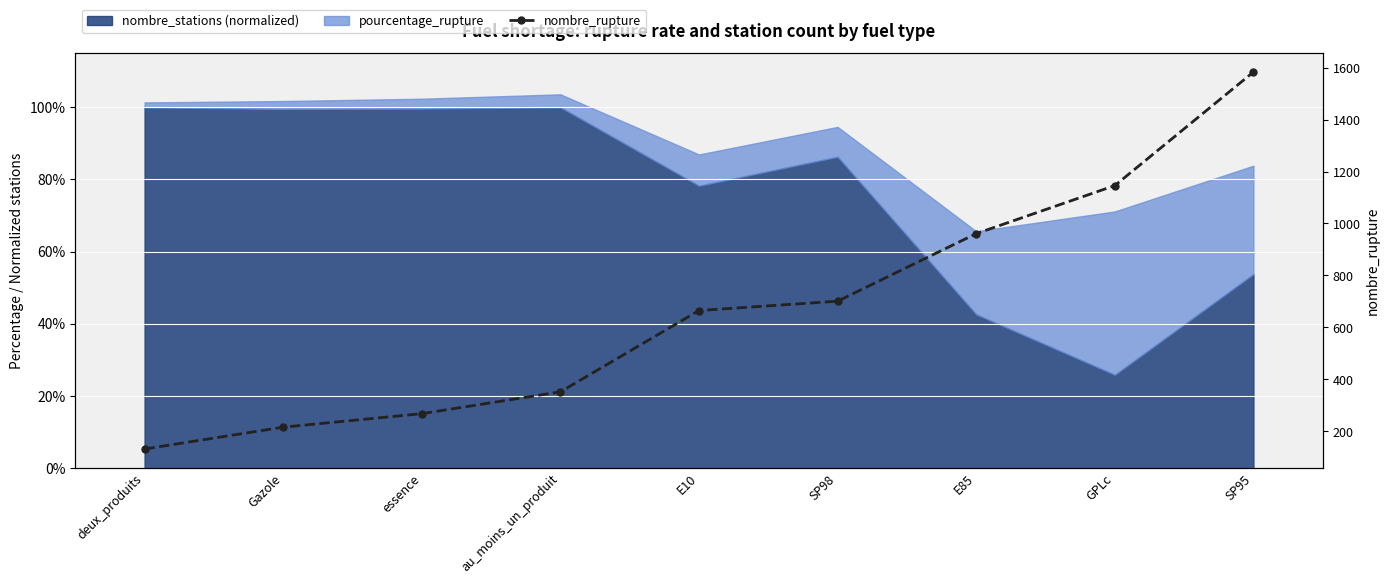

List the labels in order of value, largest first.

SP95, GPLc, E85, SP98, E10, au_moins_un_produit, essence, Gazole, deux_produits